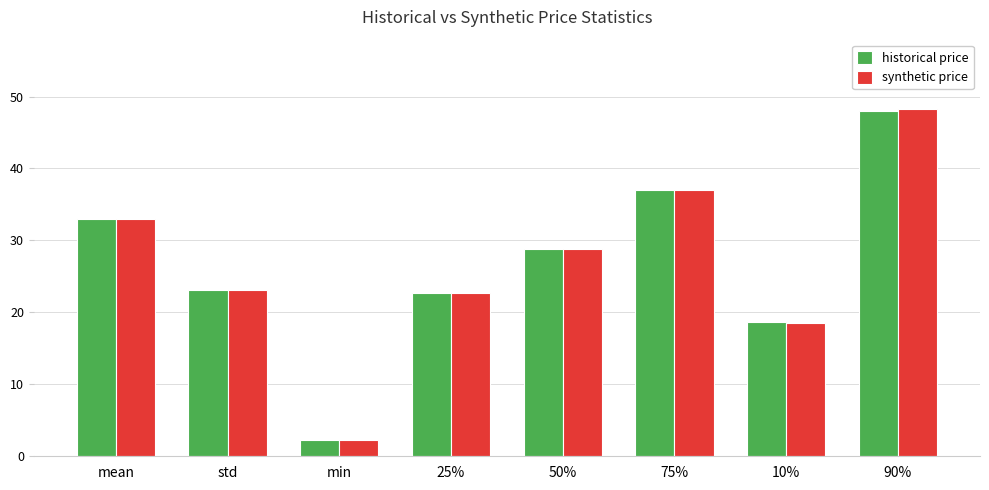

Which series changed the most between 10% and 90%?

synthetic price